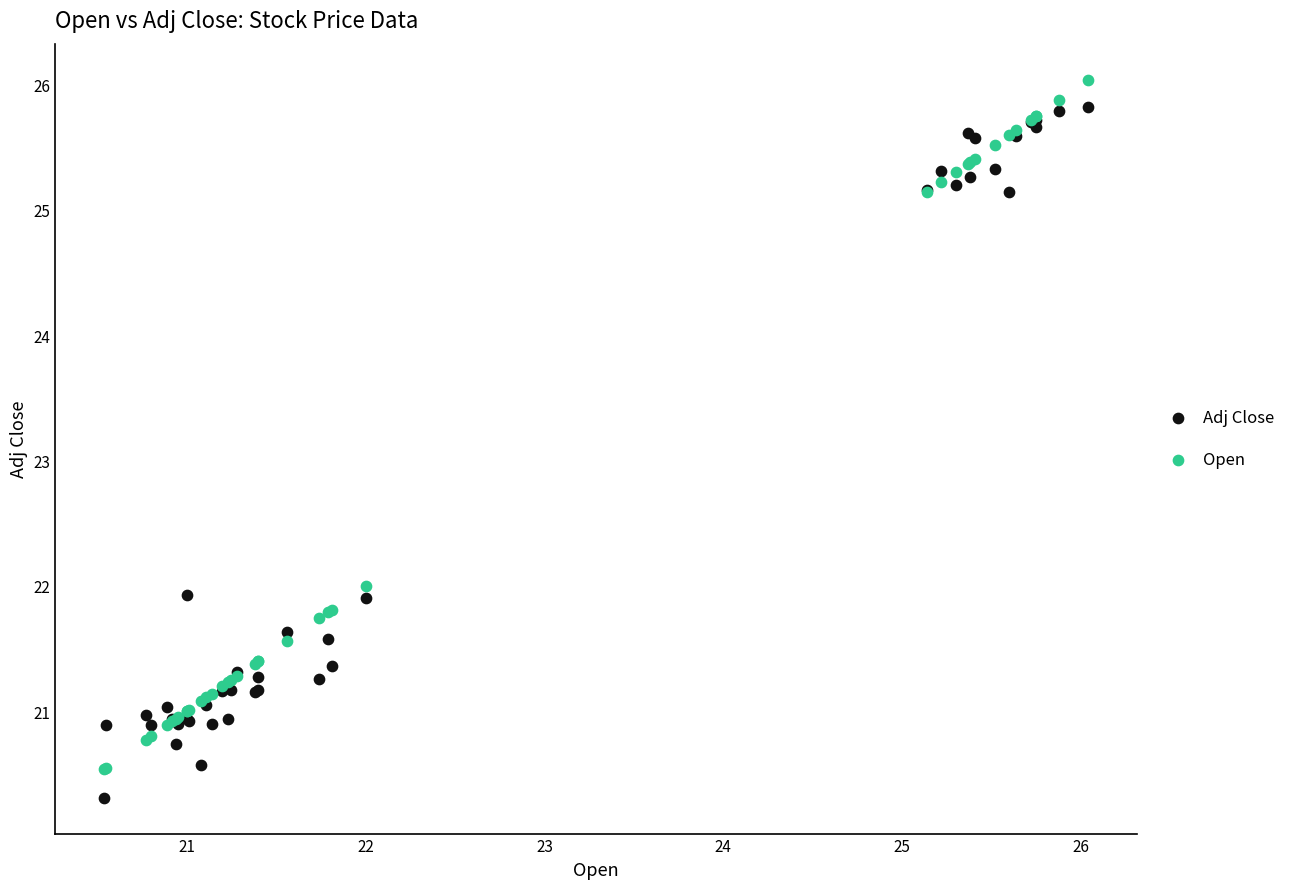

In the Open series, what Y value is closest to 23?

22.0